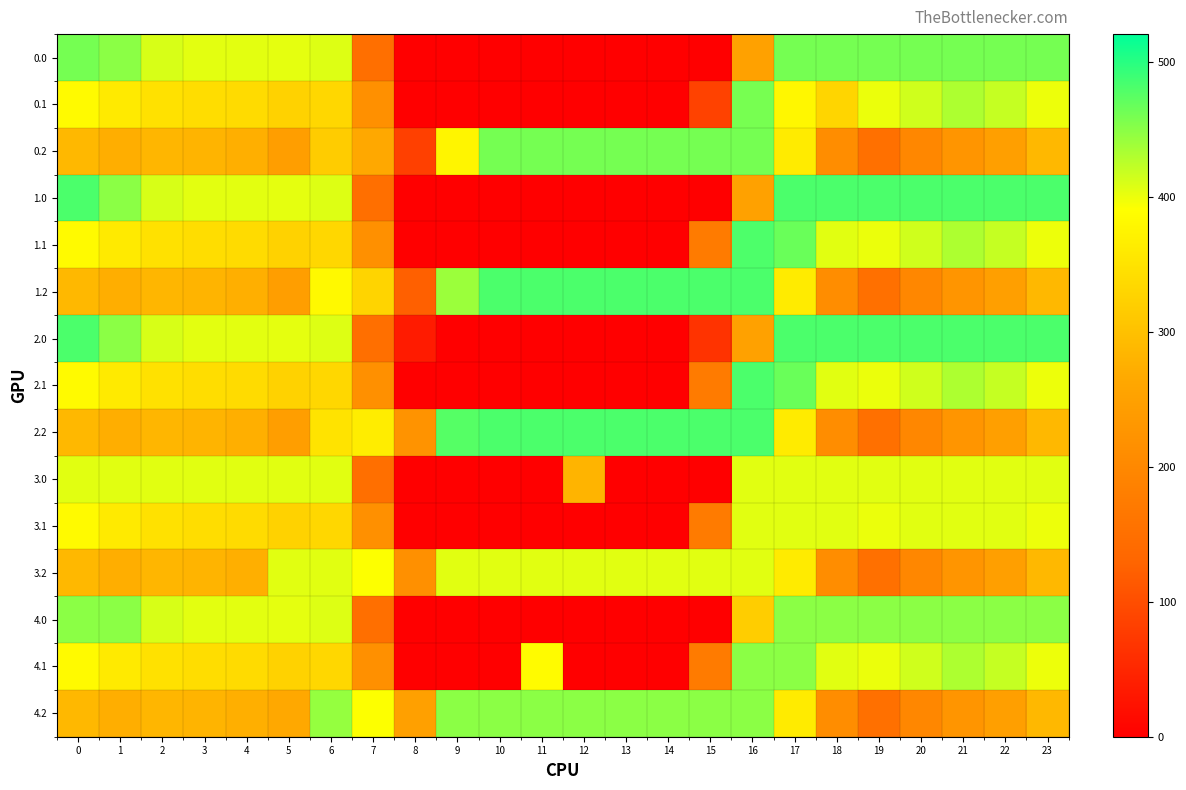

At which category is the sum across all series the highest?

17